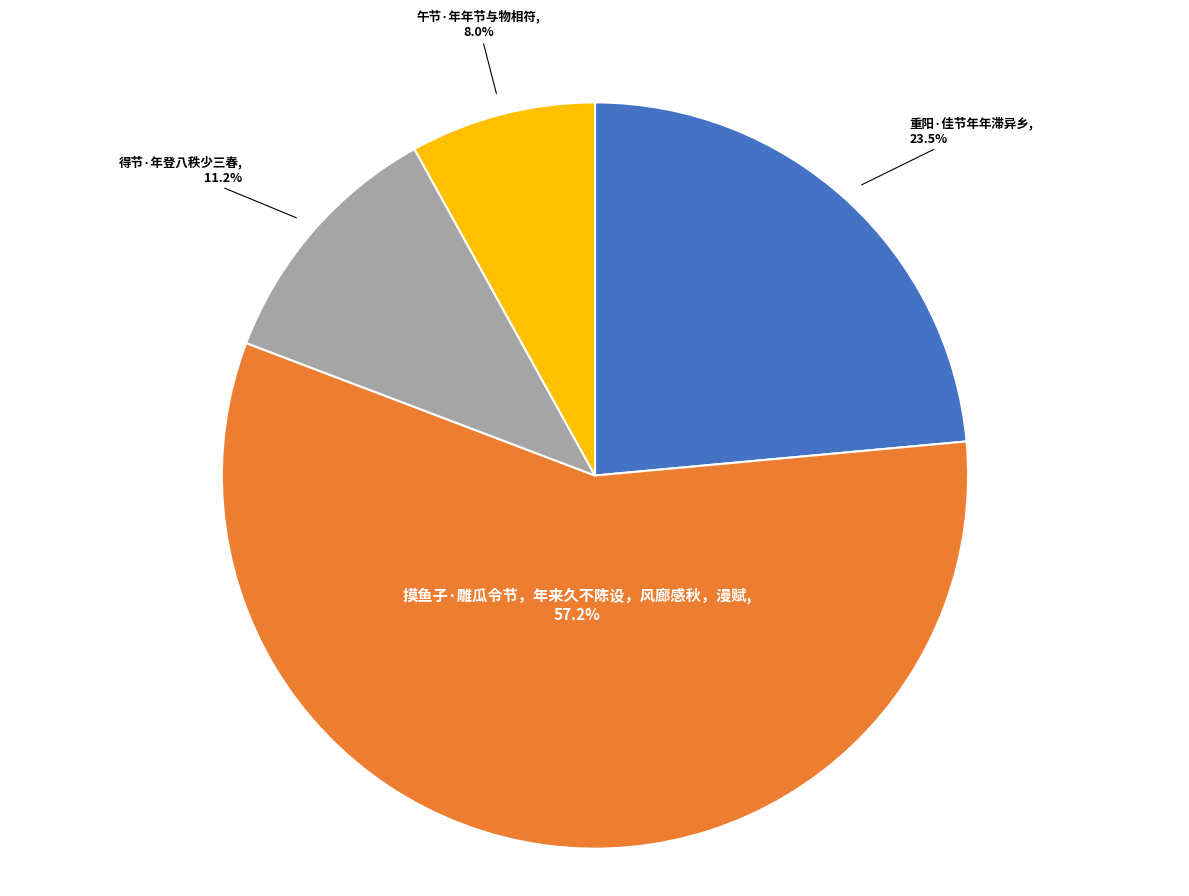

Does any single category account for the majority?

Yes